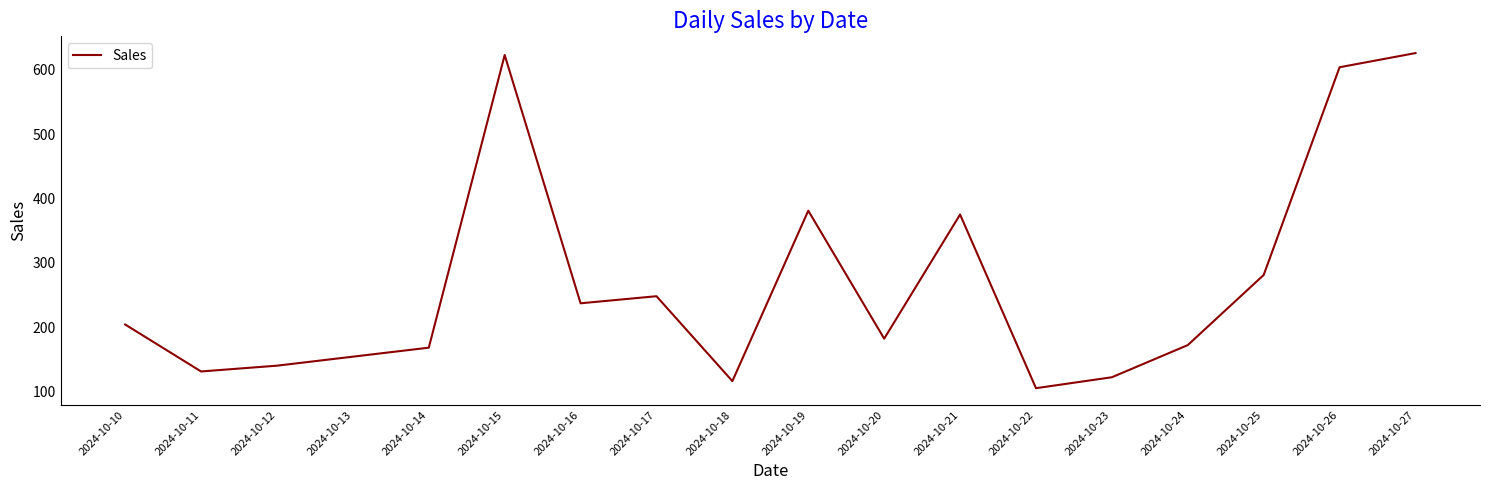

Reading left to right, list all the values displayed in this chart.

2024-10-10=204	2024-10-11=131	2024-10-12=140	2024-10-13=154	2024-10-14=168	2024-10-15=623	2024-10-16=237	2024-10-17=248	2024-10-18=116	2024-10-19=381	2024-10-20=182	2024-10-21=375	2024-10-22=105	2024-10-23=122	2024-10-24=172	2024-10-25=281	2024-10-26=604	2024-10-27=626